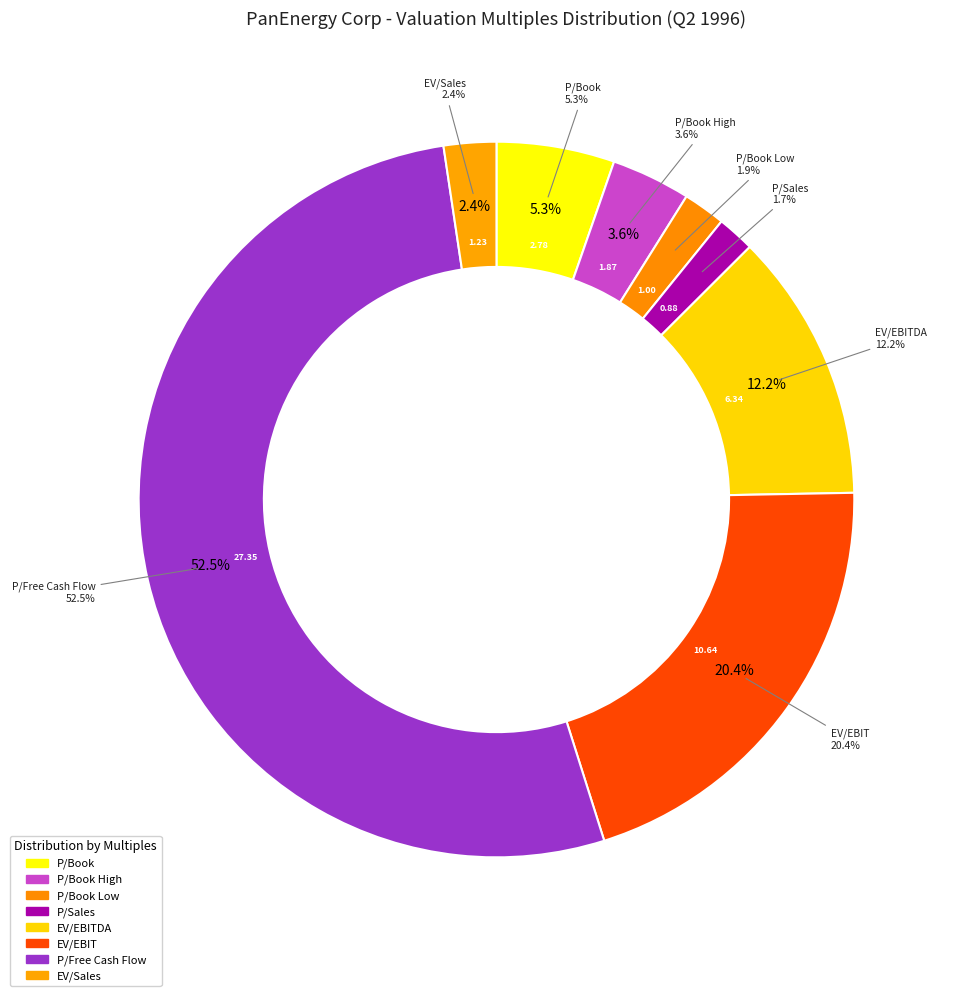

Count the number of slices in the pie.

8